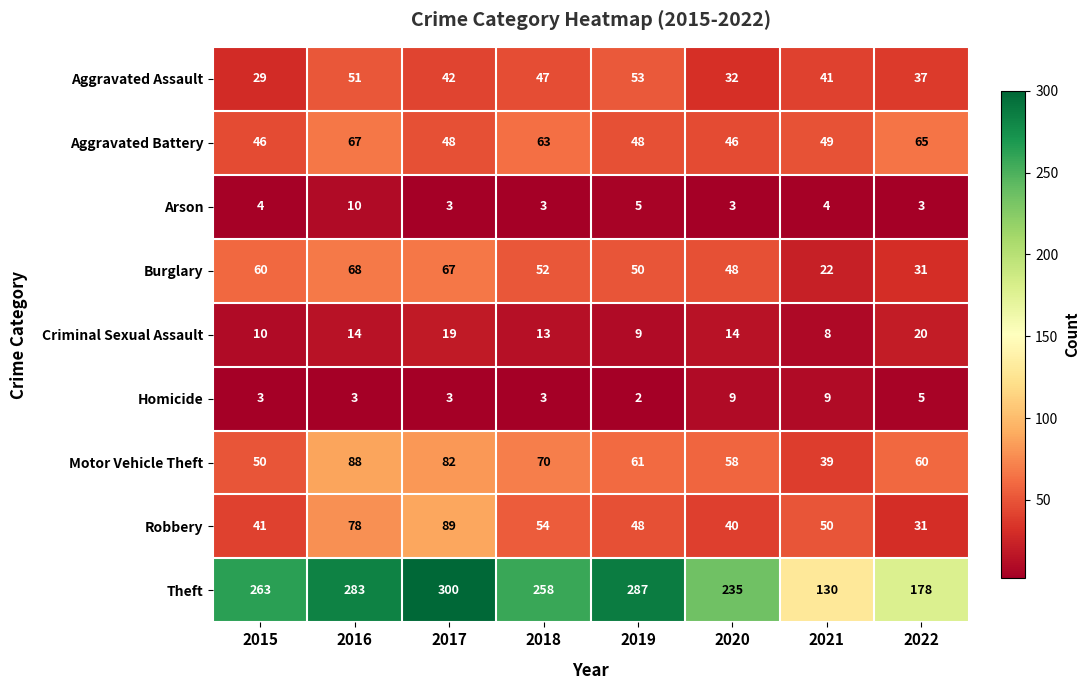

What is the sum of all Robbery values?

431